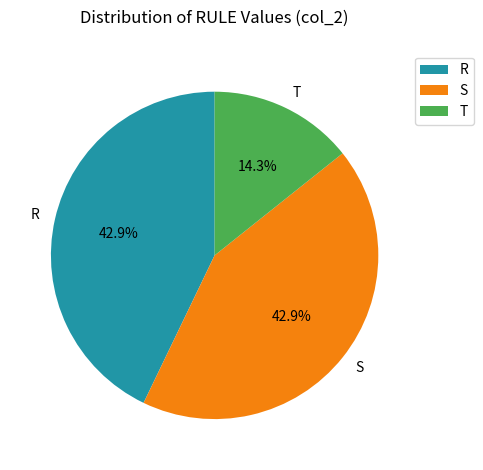

The T slice represents 14% of the pie. True or false?

True